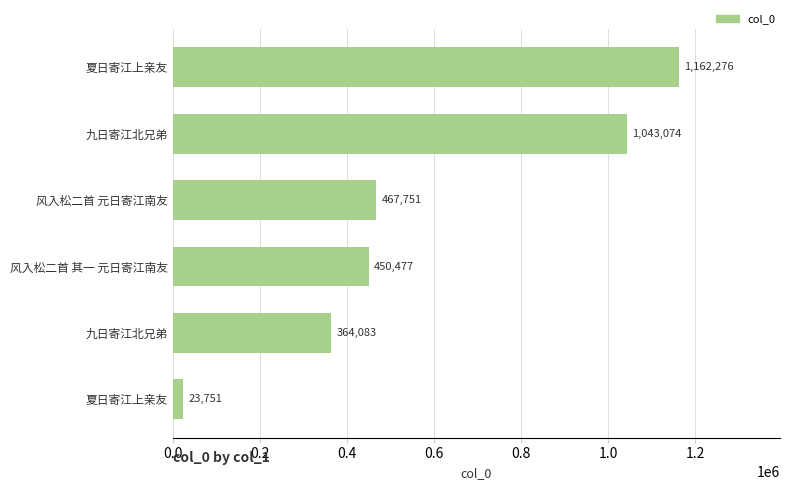

How many data points are less than 467751?

3